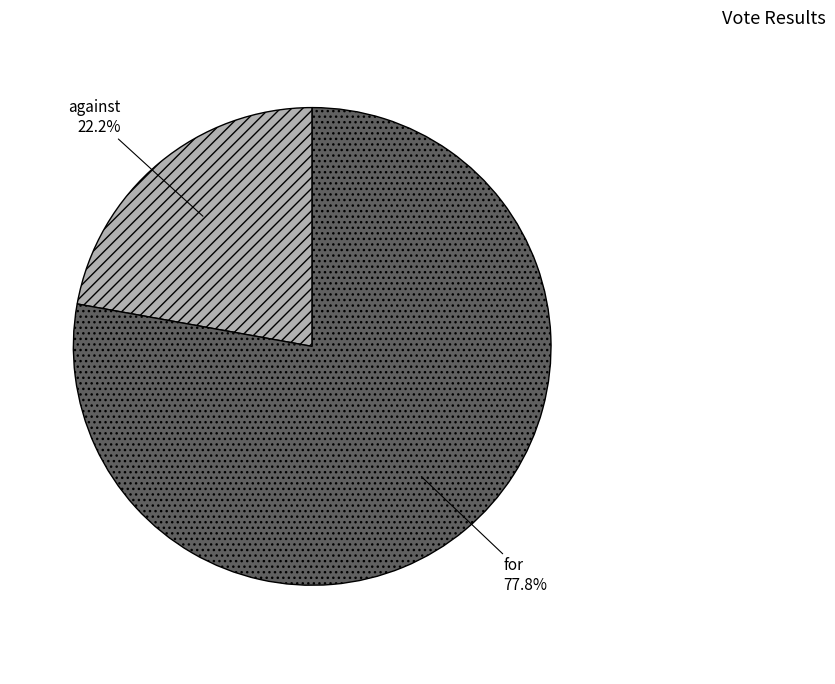

Which has a higher value, against or for?

for